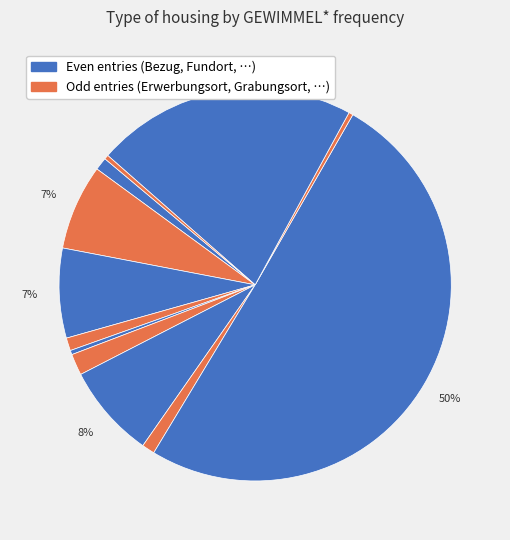

How many slices are in this pie chart?

12